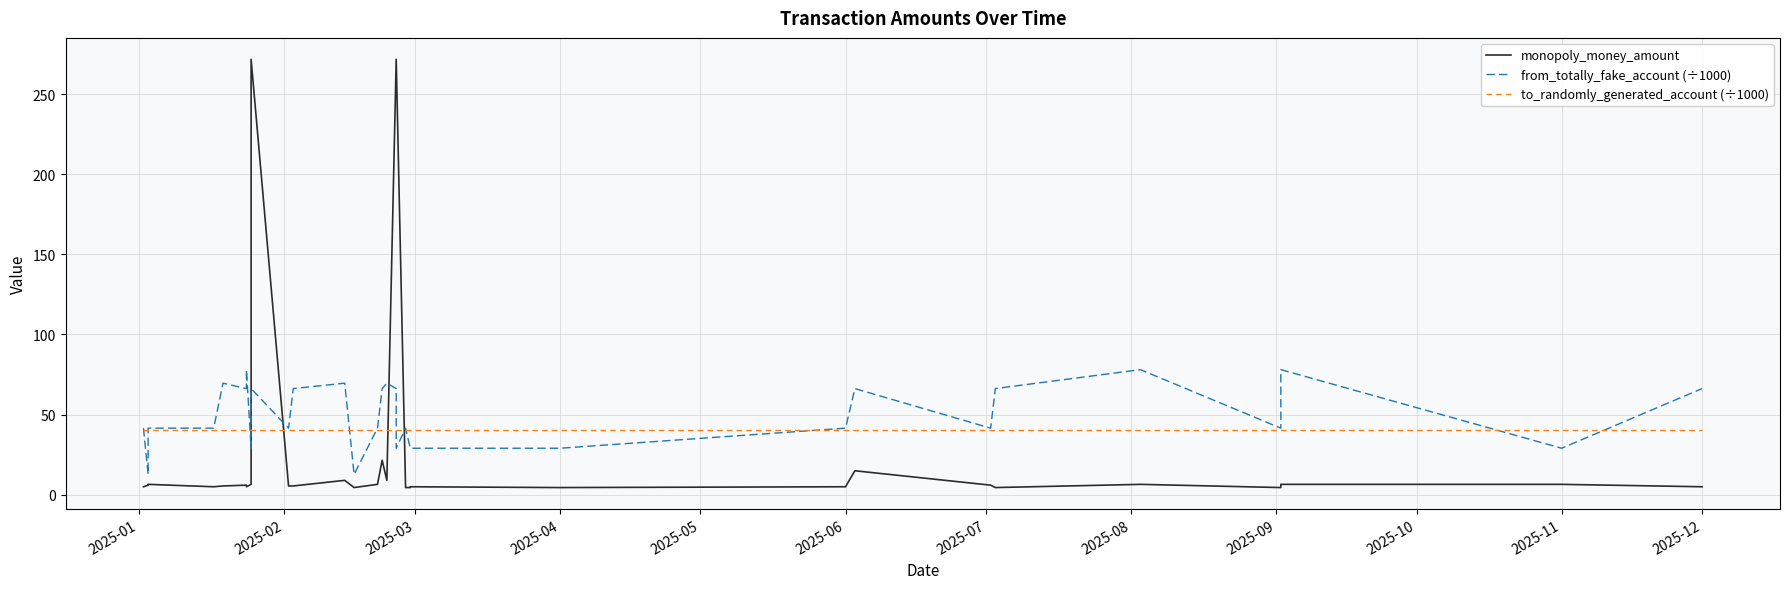

What is the smallest value displayed?

4.5